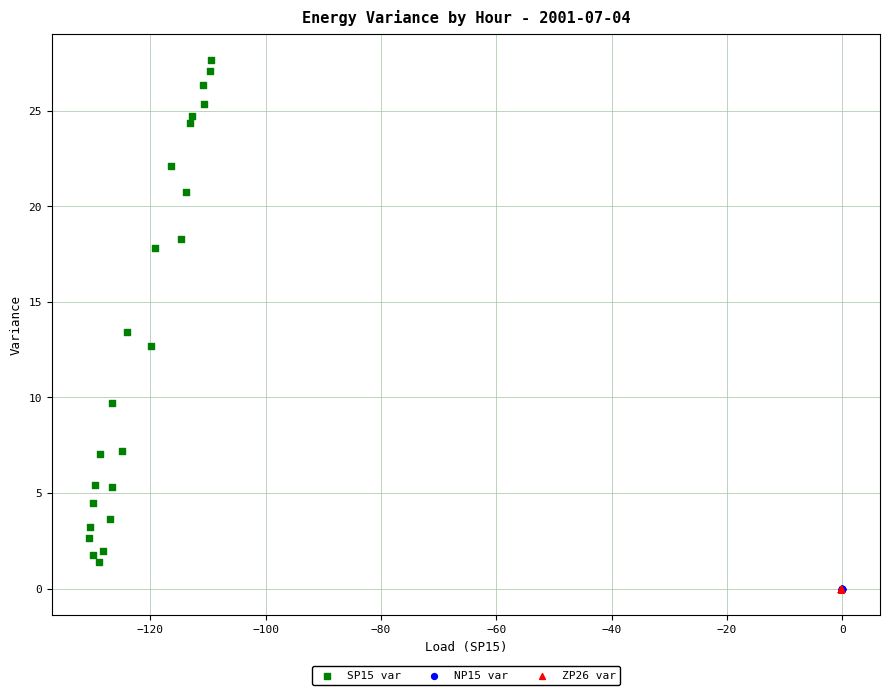

Which series contains the highest Y value?

SP15 var